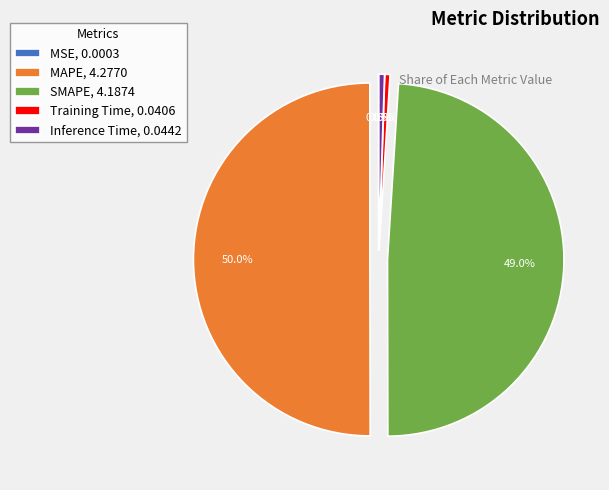

How much of the chart is everything except Inference Time, 0.0442?

99.5%